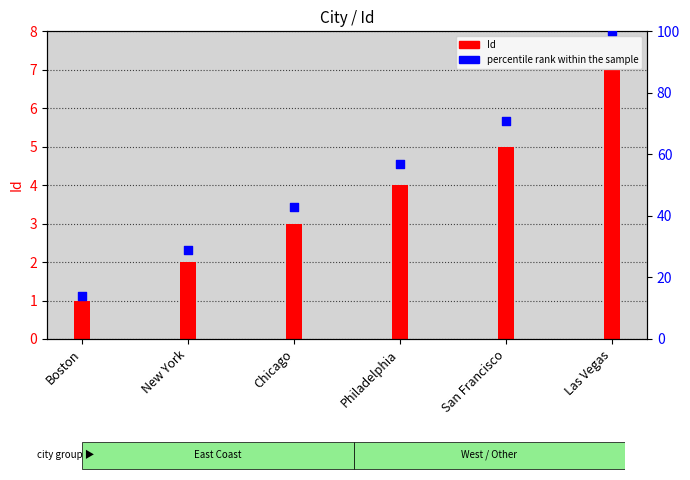

Between New York and Chicago, which is larger?

Chicago